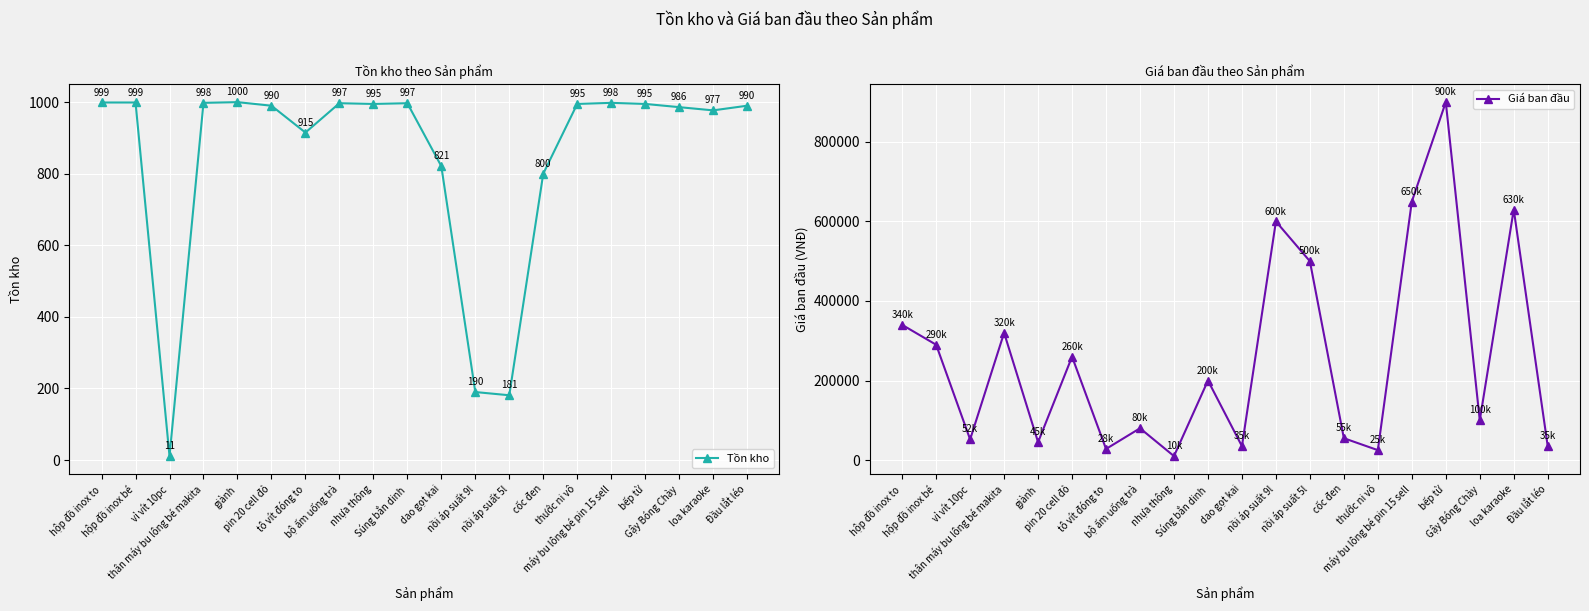

At nồi áp suất 5l, list the series in order from smallest to largest.

Tồn kho, Giá ban đầu